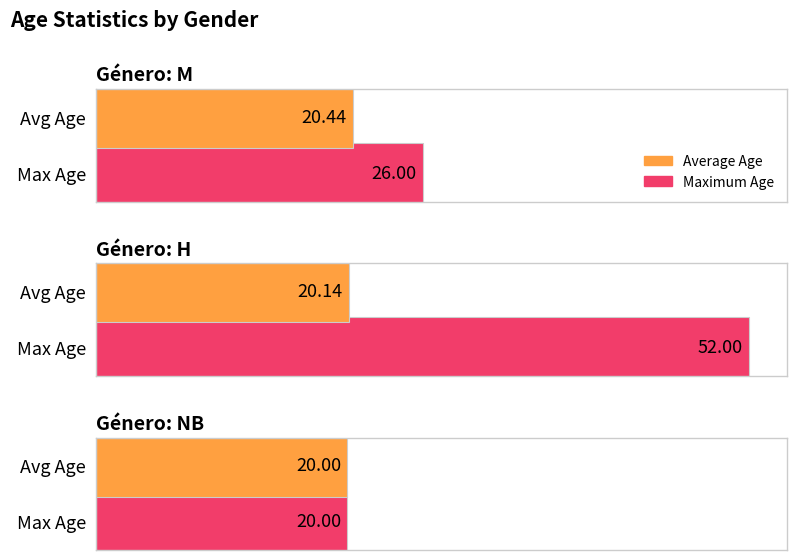

How many bars are there in total?

6